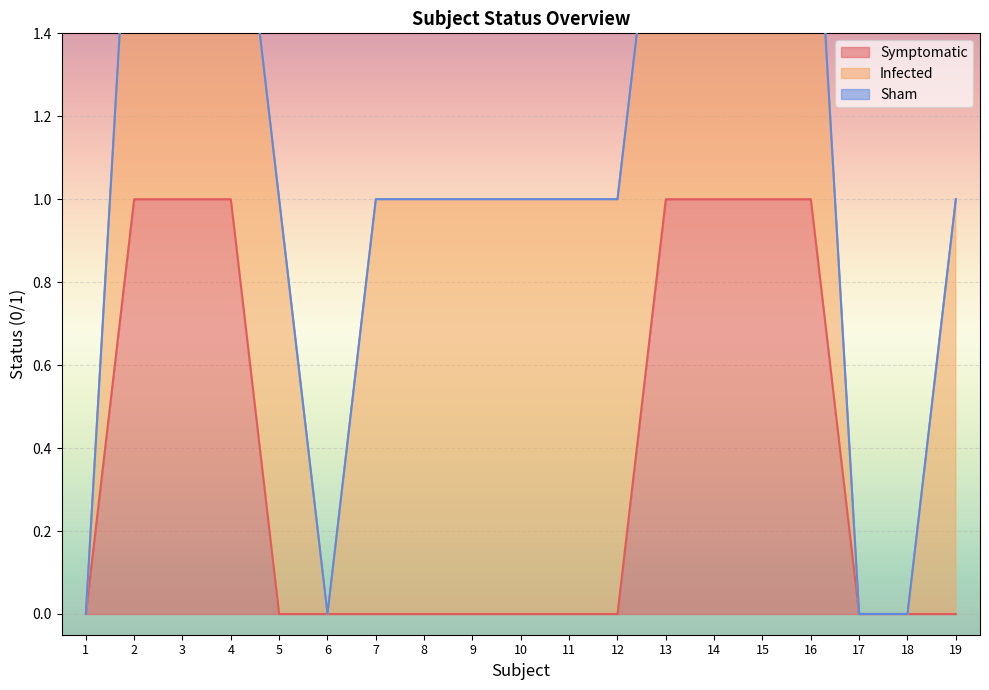

What is the value of the Infected point at the 12th from the left?

1